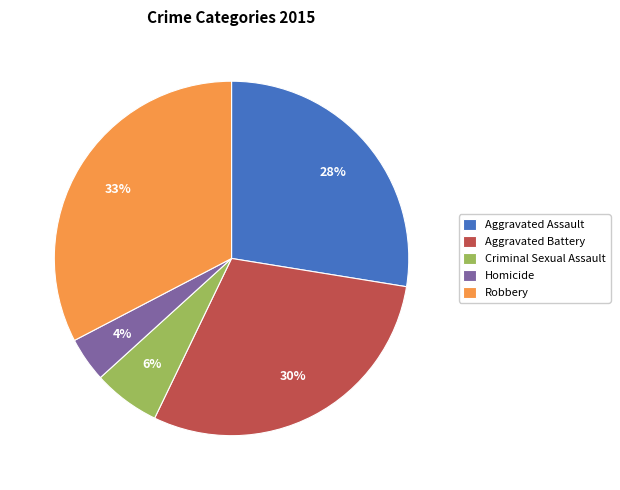

To the nearest percent, what percentage of the pie is Aggravated Assault?

28%